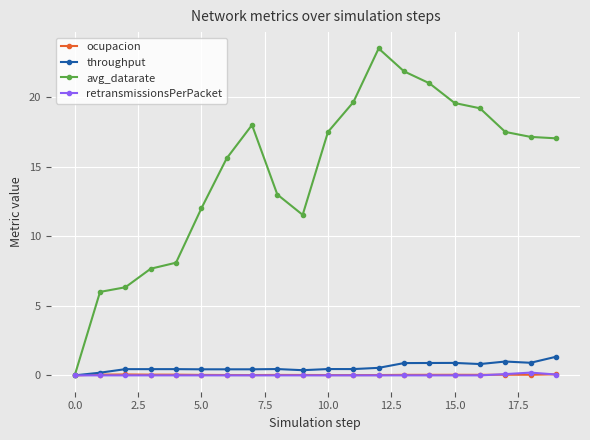

How many lines are shown in the chart?

4